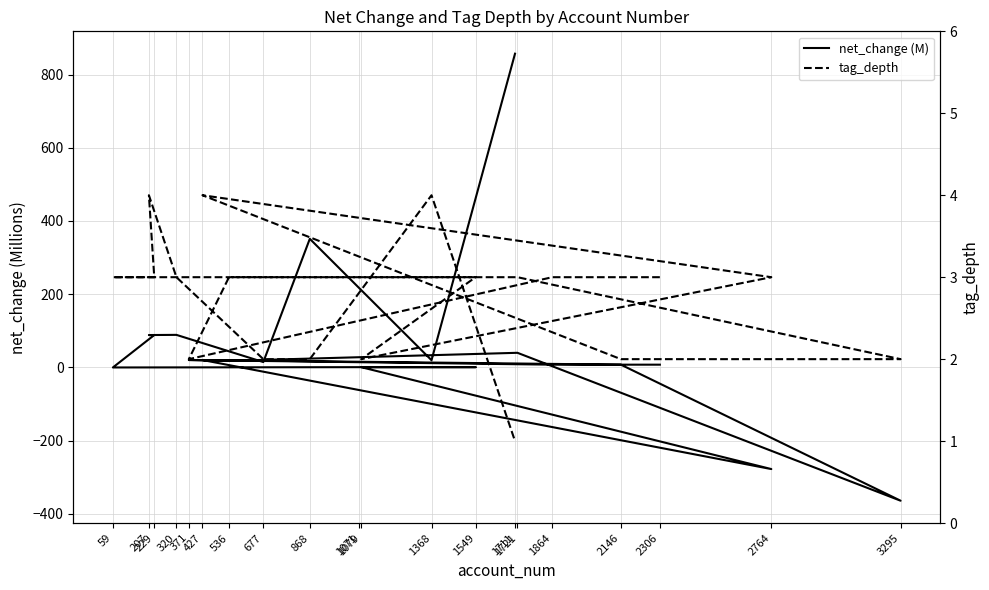

Does the chart have visible grid lines?

Yes